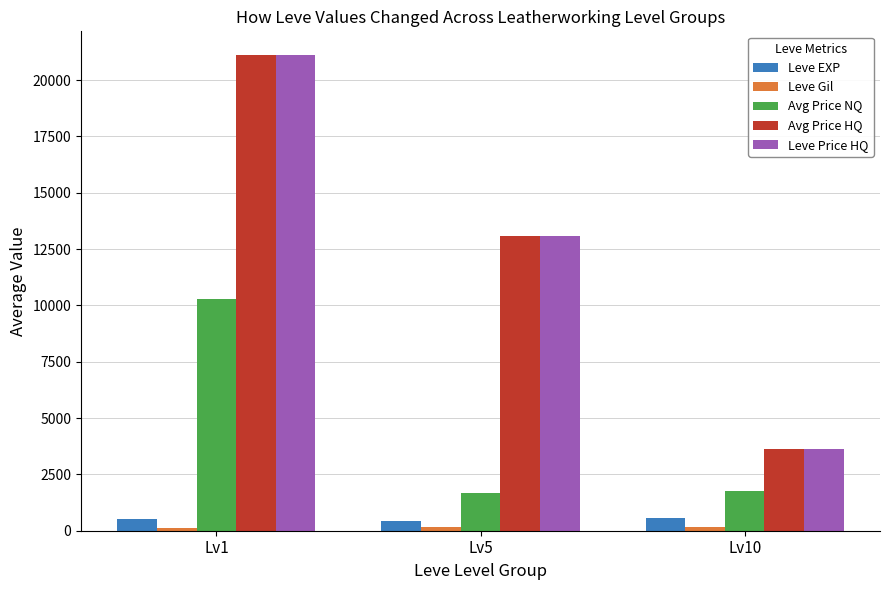

What value does the Avg Price HQ series have at Lv5?

13084.7